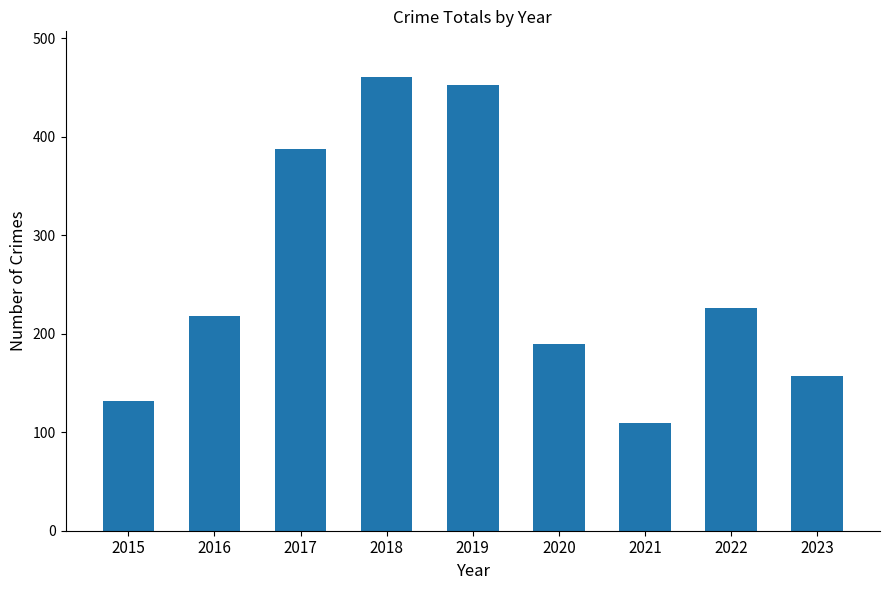

List the labels in order of value, smallest first.

2021, 2015, 2023, 2020, 2016, 2022, 2017, 2019, 2018